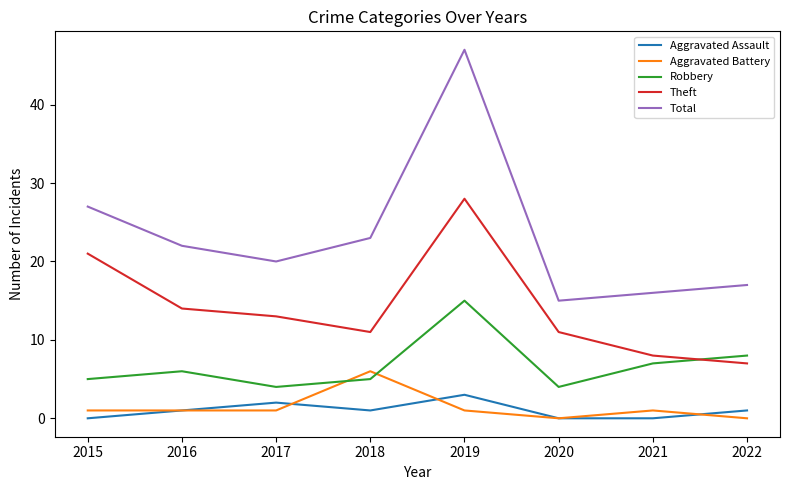

Which series changed the most between 2019 and 2022?

Total